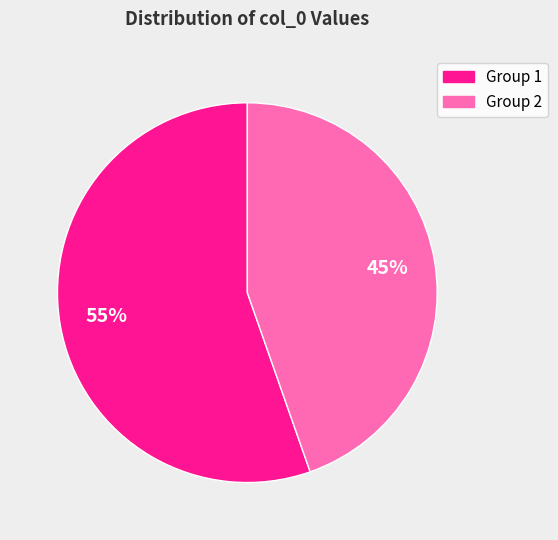

How many segments does this pie chart have?

2